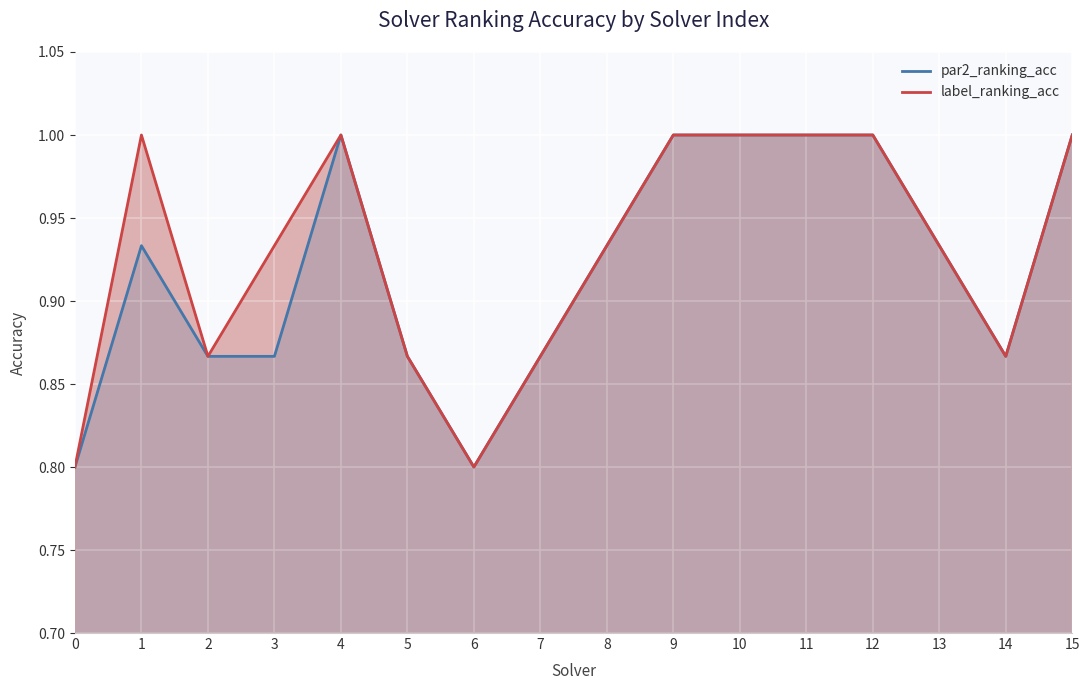

Which series has the widest spread of values?

par2_ranking_acc